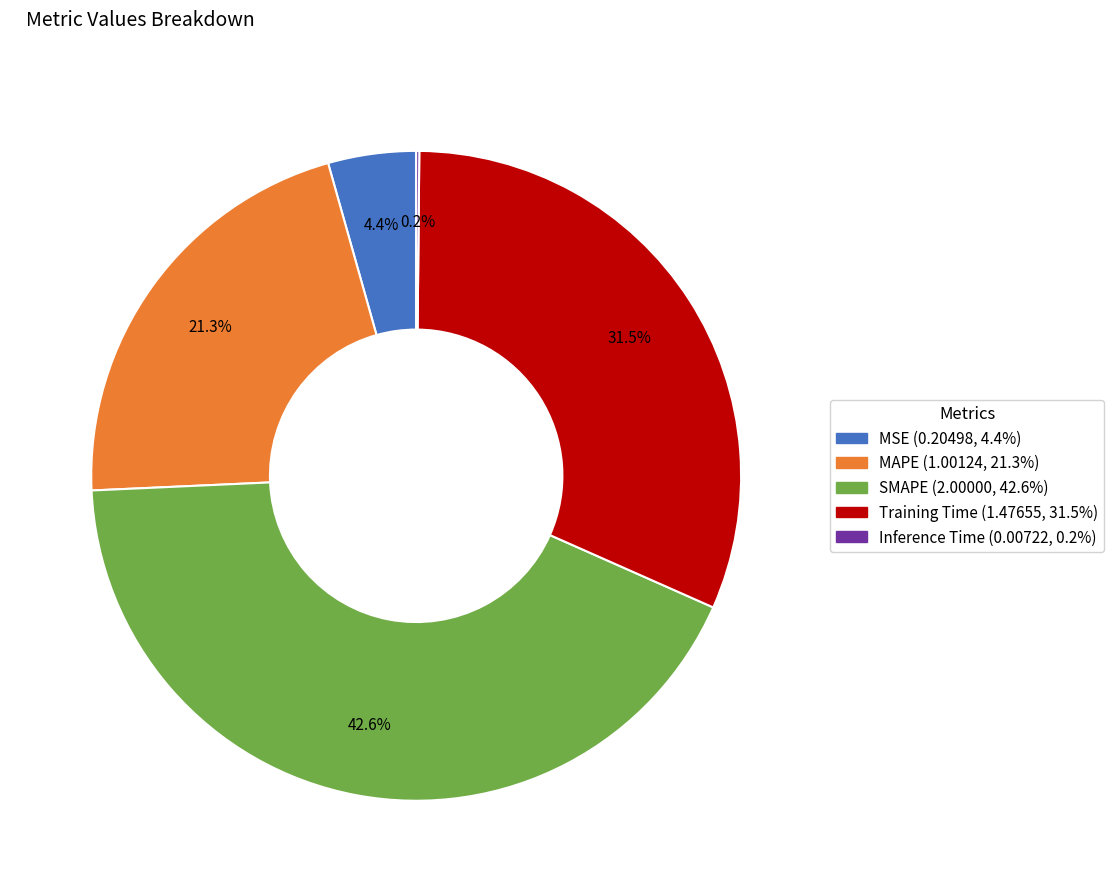

To the nearest percent, what is the difference between the MSE and MAPE slice percentages?

17%